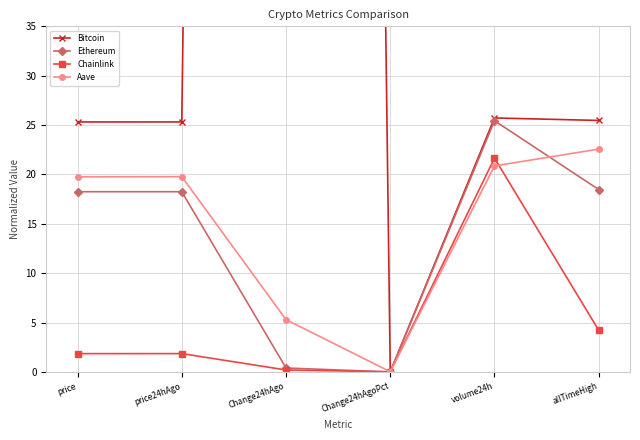

The value of Aave at price is 11.1. True or false?

False